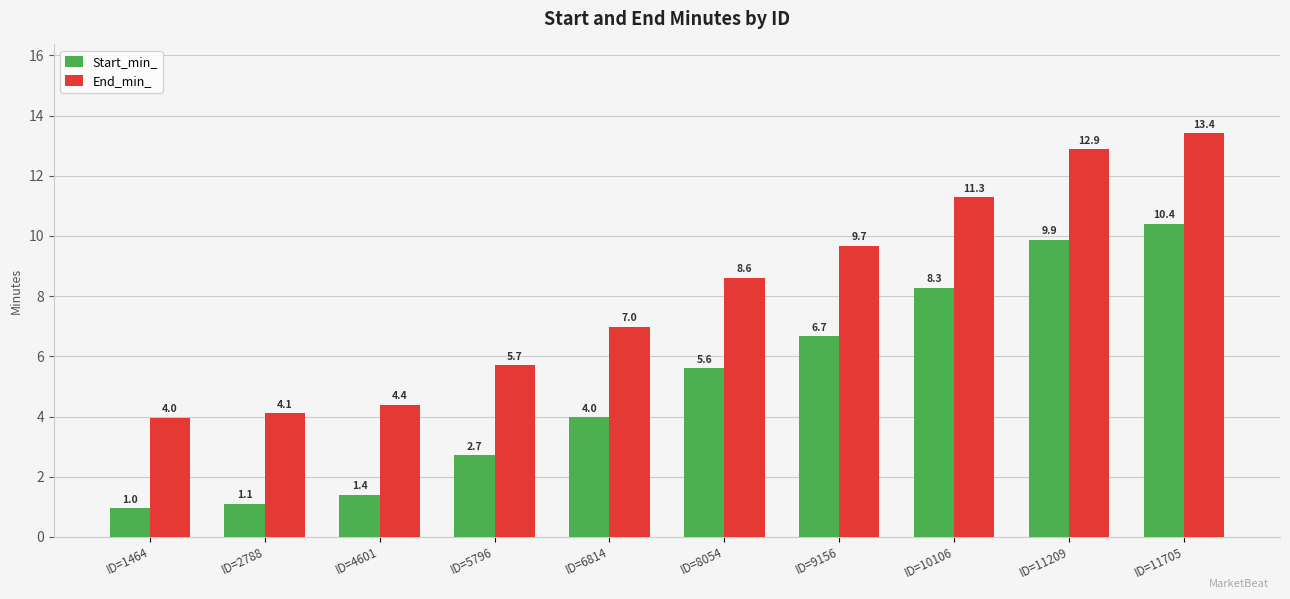

What is the spread (max minus min) of values at ID=1464?

3.0